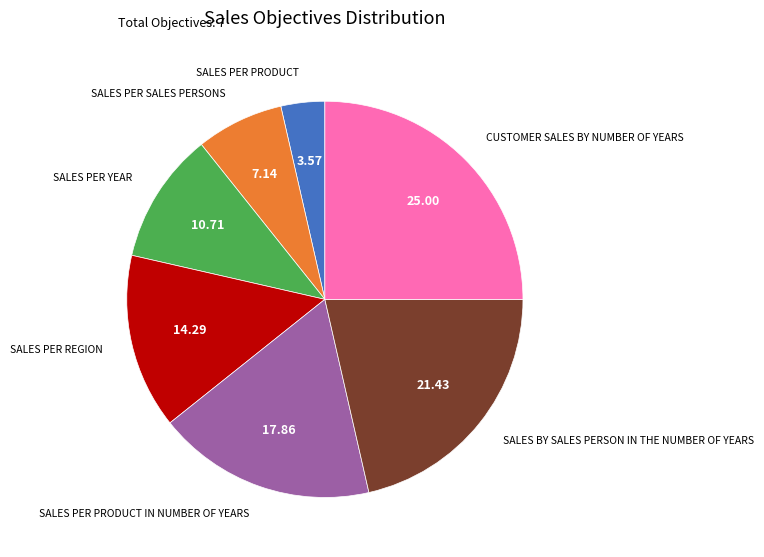

Count the number of slices in the pie.

7